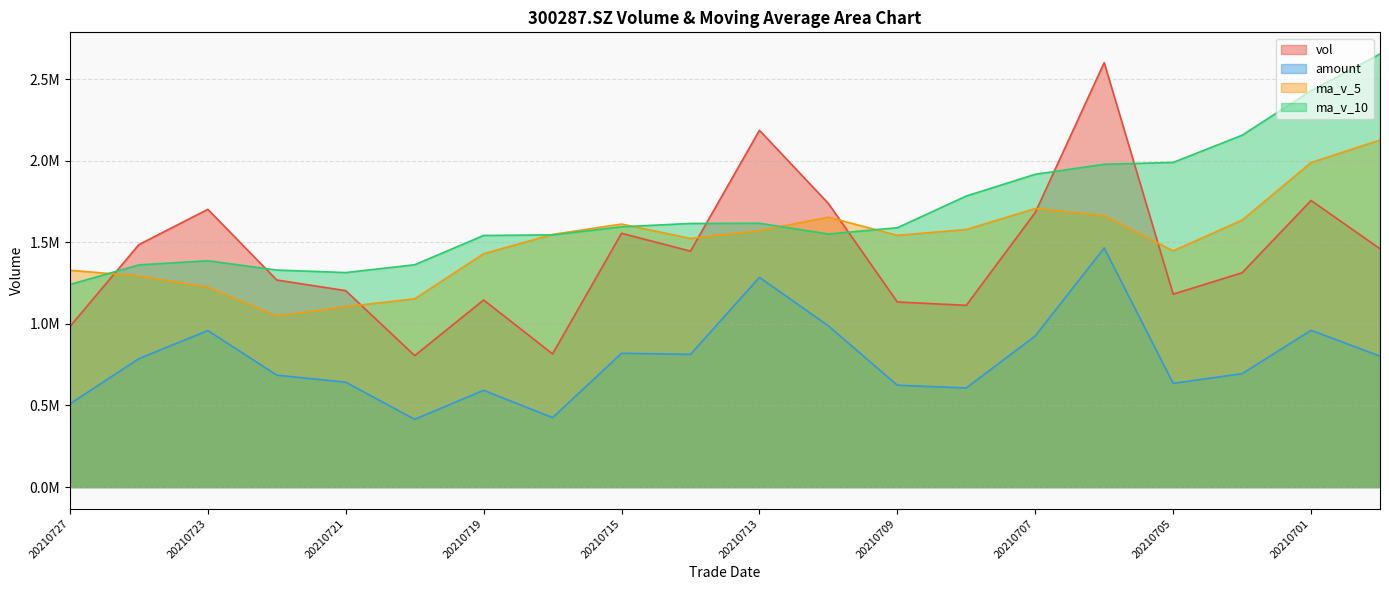

Which has a higher value, 20210720 or 20210712?

20210712